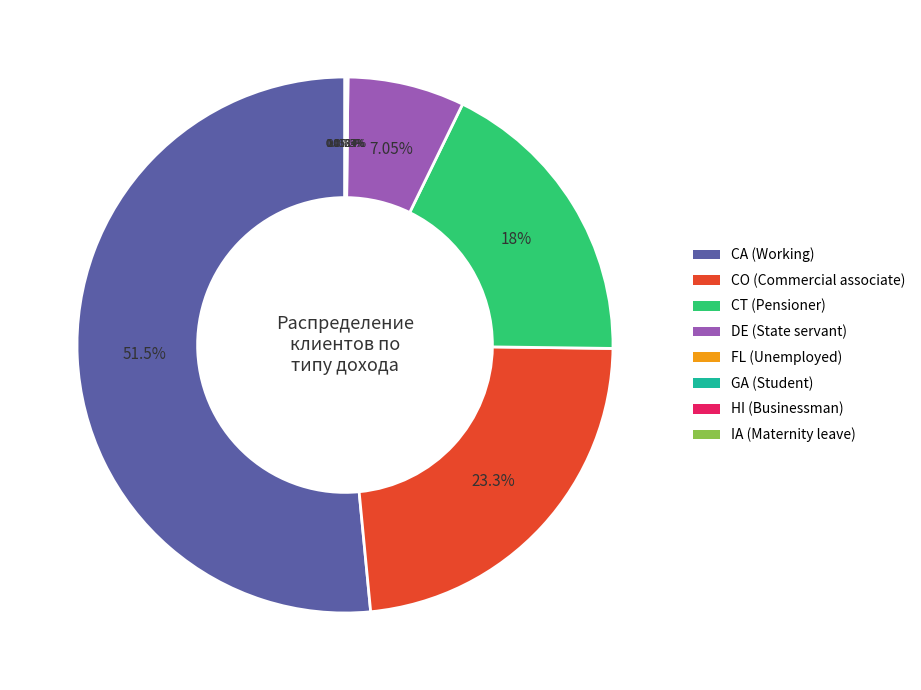

Is the sum of CO (Commercial associate) and CT (Pensioner) greater than half?

No